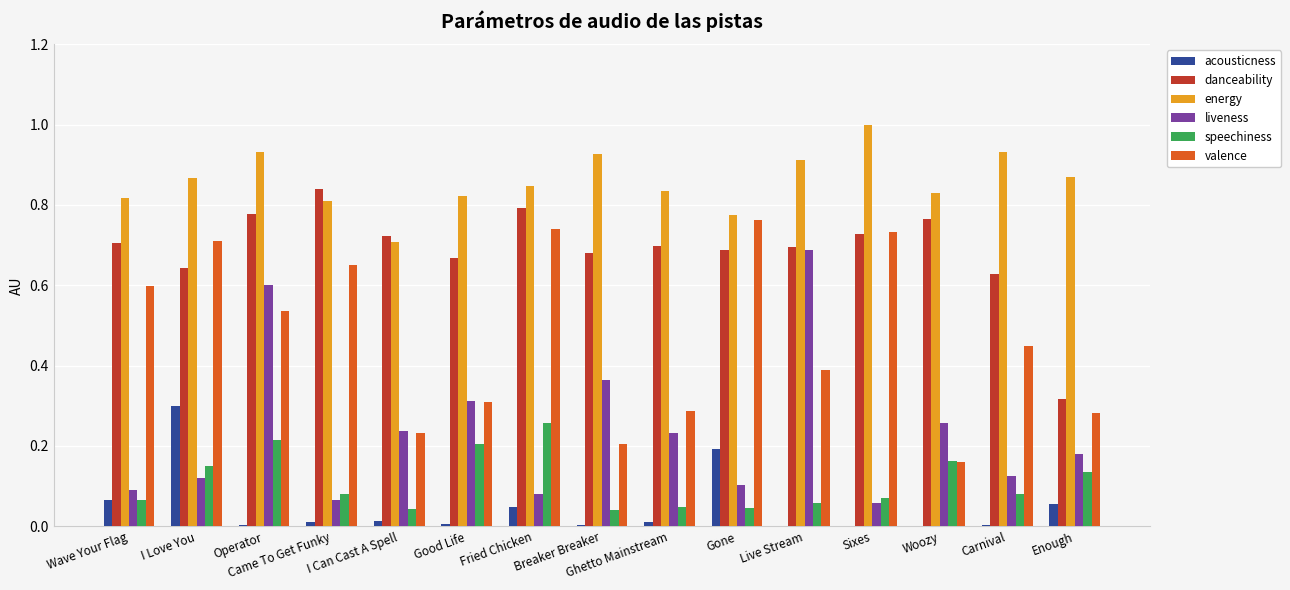

At which category is the sum across all series the highest?

Operator